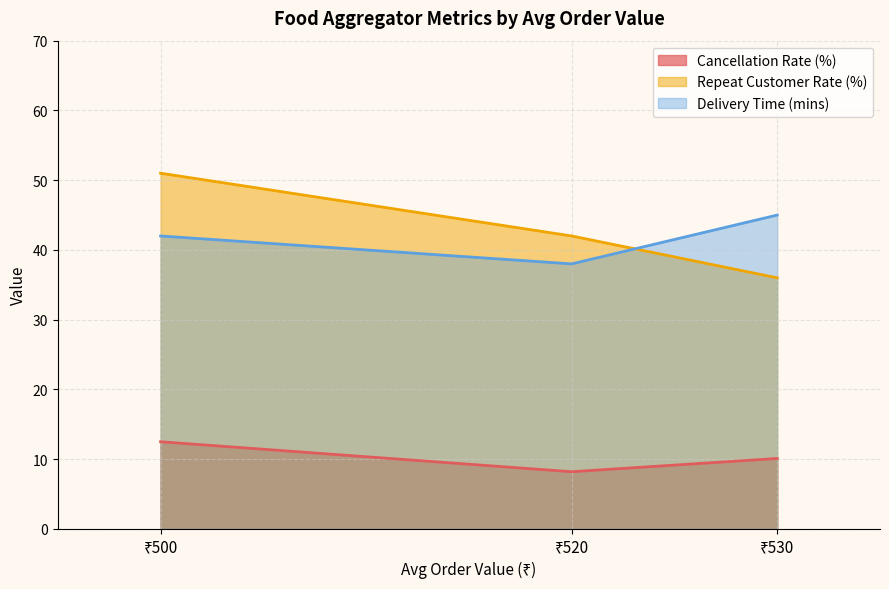

What is the highest value of the Repeat Customer Rate (%) series?

51.0